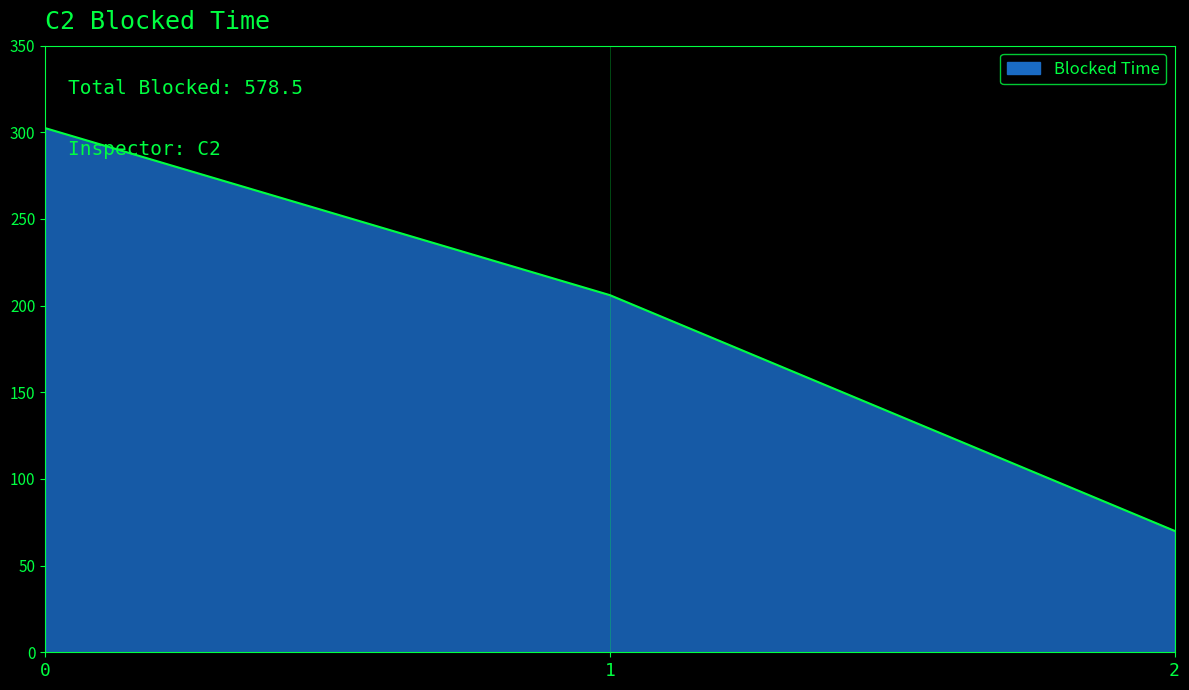

What is the maximum value shown in the chart?

302.4